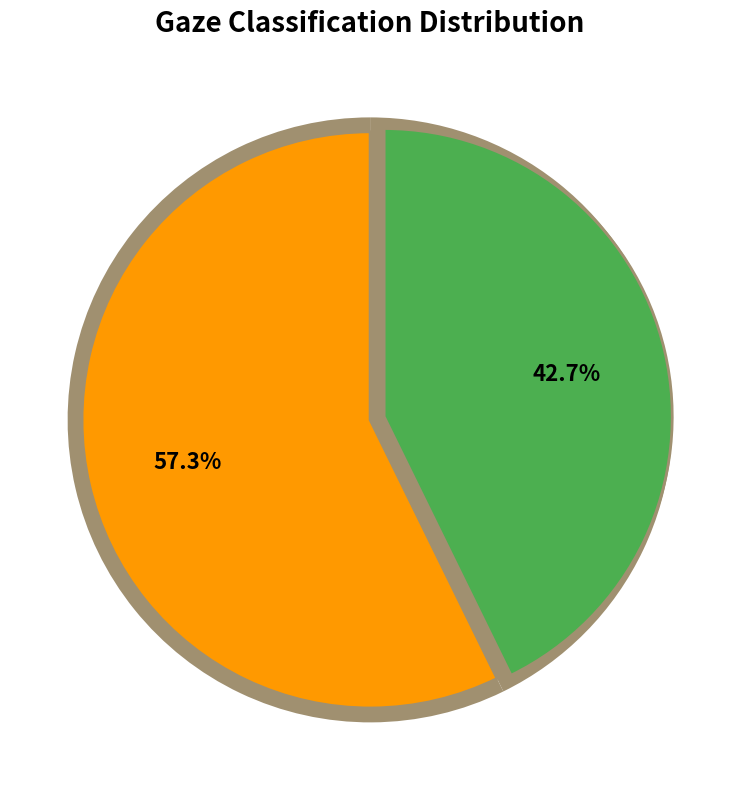

How much of the chart is everything except 寄李尚宾?

42.7%